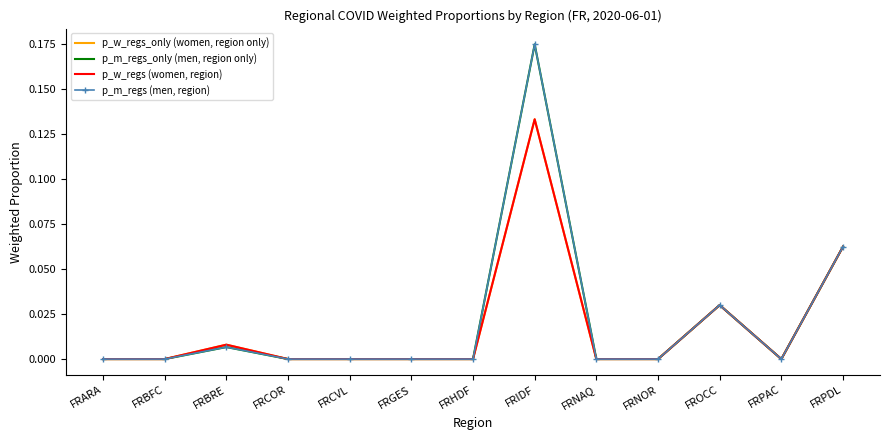

At which category does p_w_regs (women, region) reach its first local peak?

FRBRE